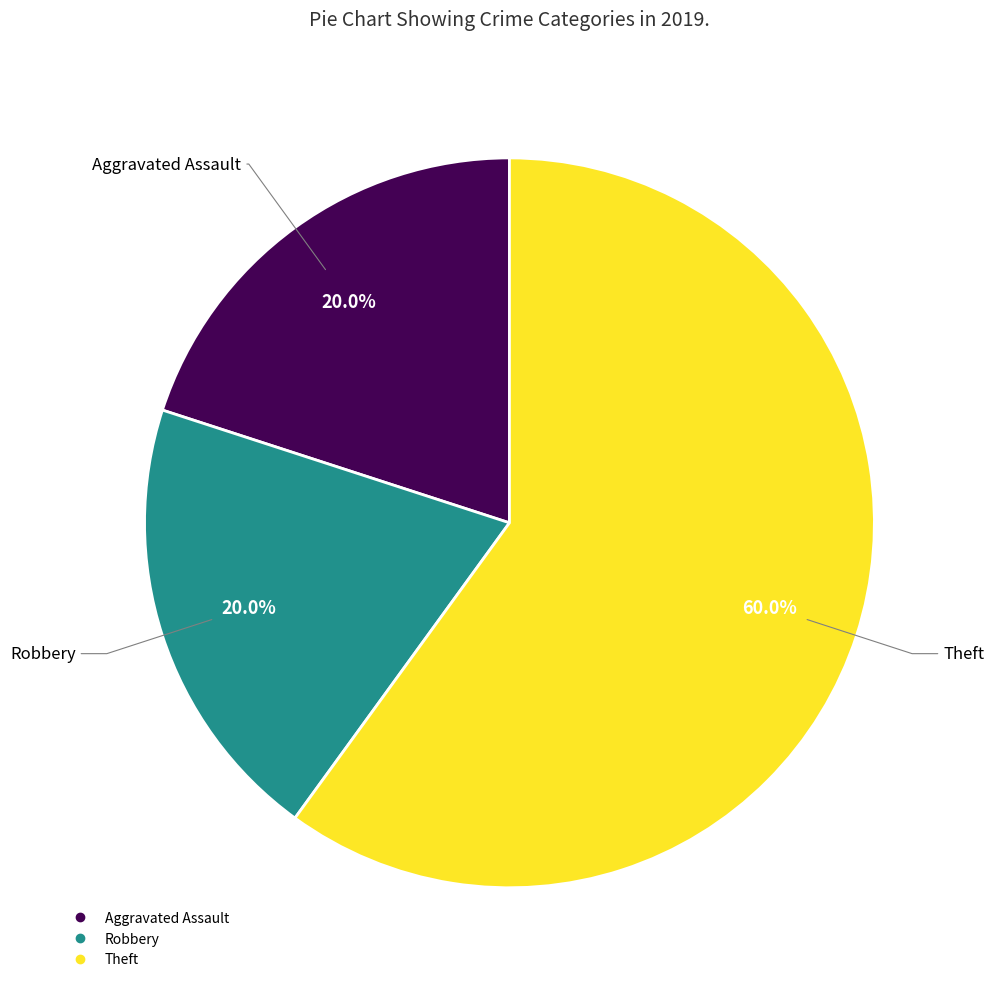

Is there a majority slice in this chart?

Yes